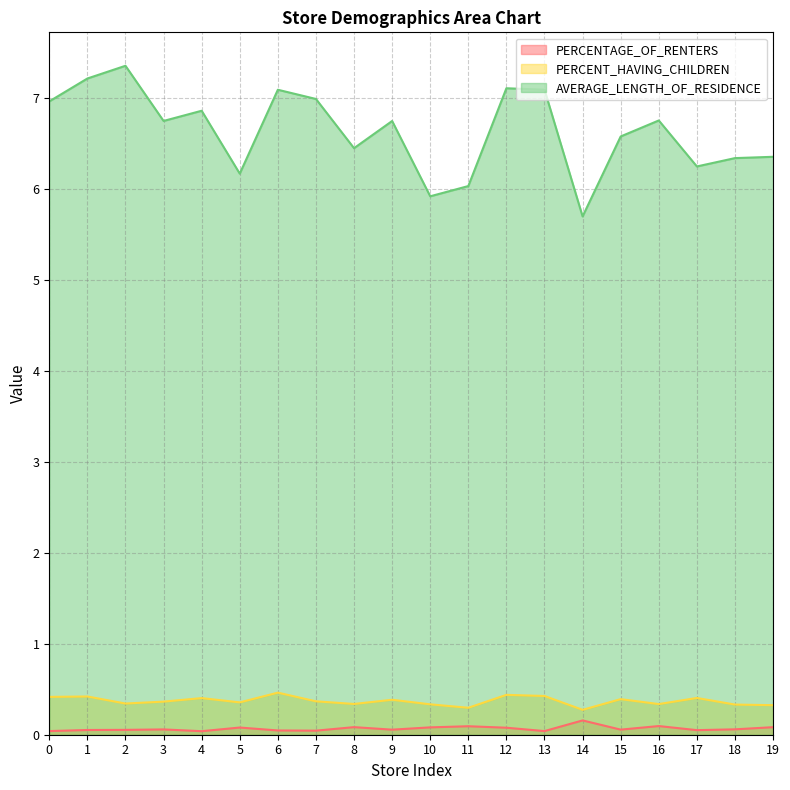

Count the number of data series in this chart.

3